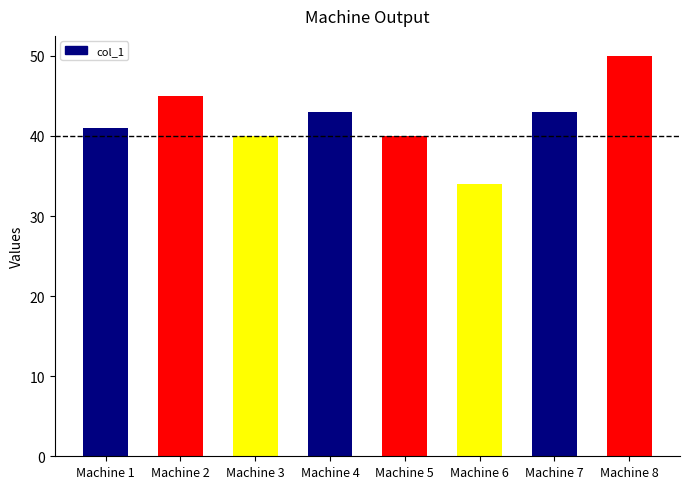

Reading right to left, list all the values displayed in this chart.

Machine 8=50	Machine 7=43	Machine 6=34	Machine 5=40	Machine 4=43	Machine 3=40	Machine 2=45	Machine 1=41